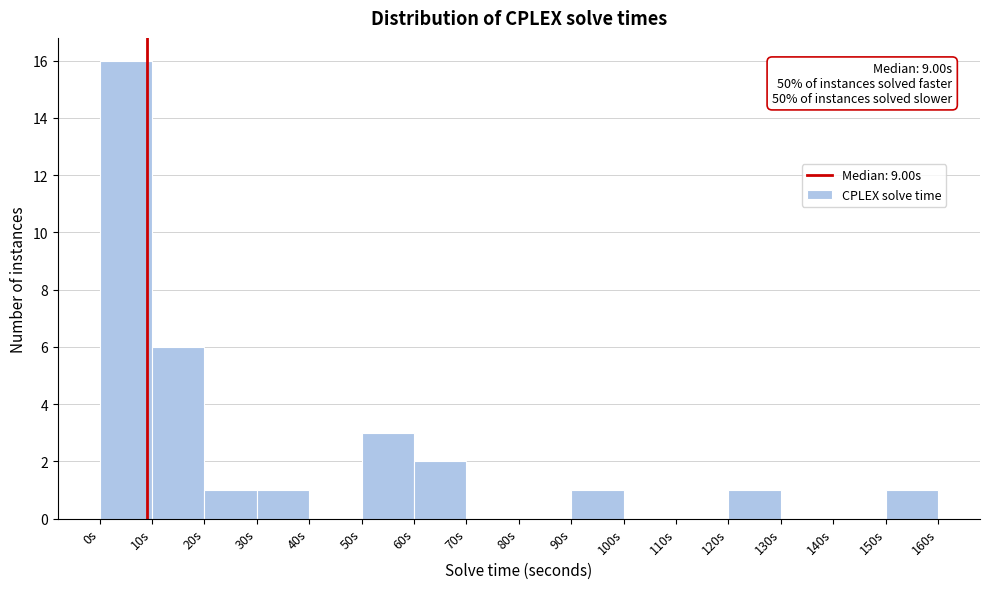

Over which range of the x-axis is the bar tallest?

0 to 10